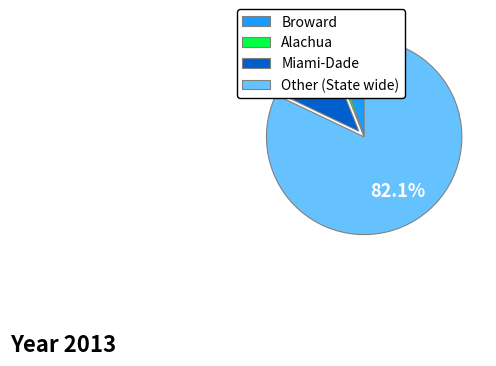

Is there any slice that represents more than half of the pie?

Yes